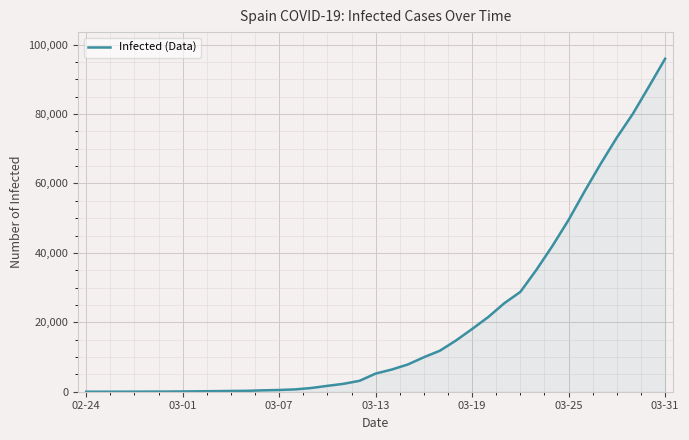

What is the maximum value shown in the chart?

95923